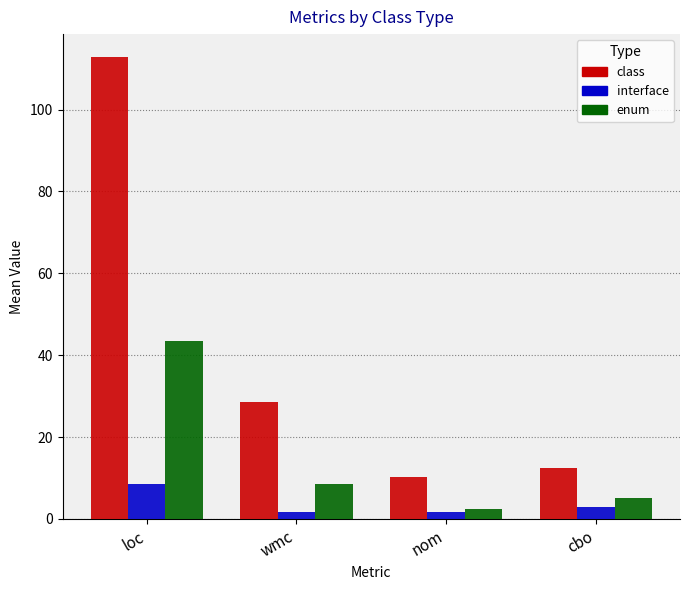

What position from the right is cbo?

1